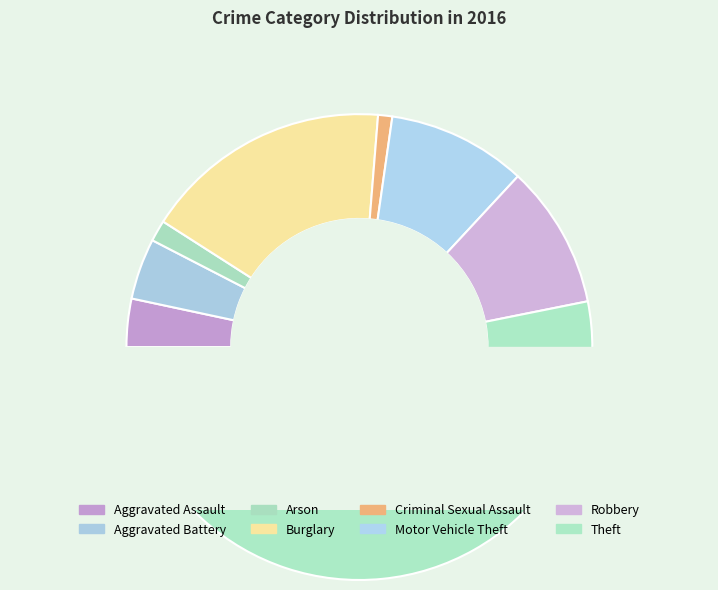

How many segments does this pie chart have?

8